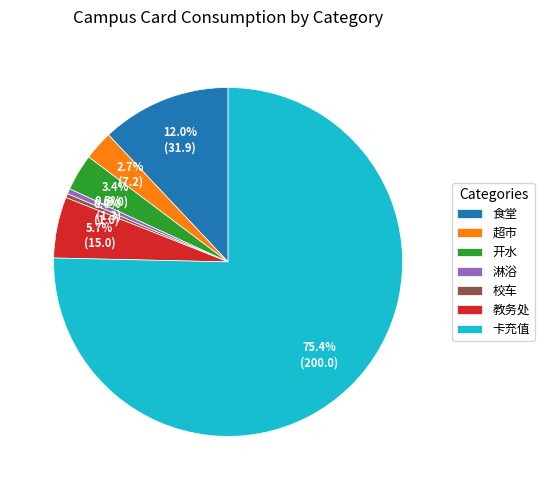

Which category has the biggest portion of the pie?

卡充值